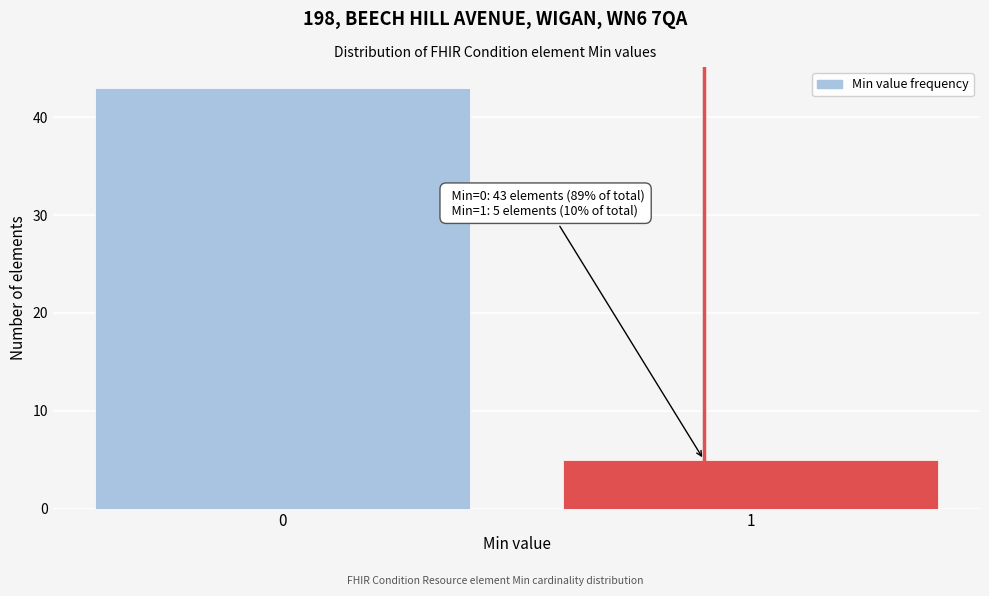

Reading right to left, list all the values displayed in this chart.

1=5	0=43